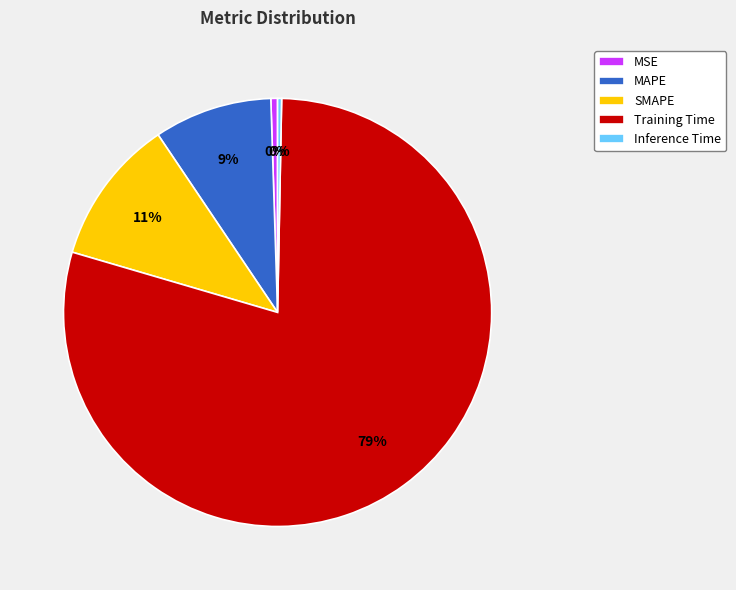

What is the largest slice in the pie chart?

Training Time